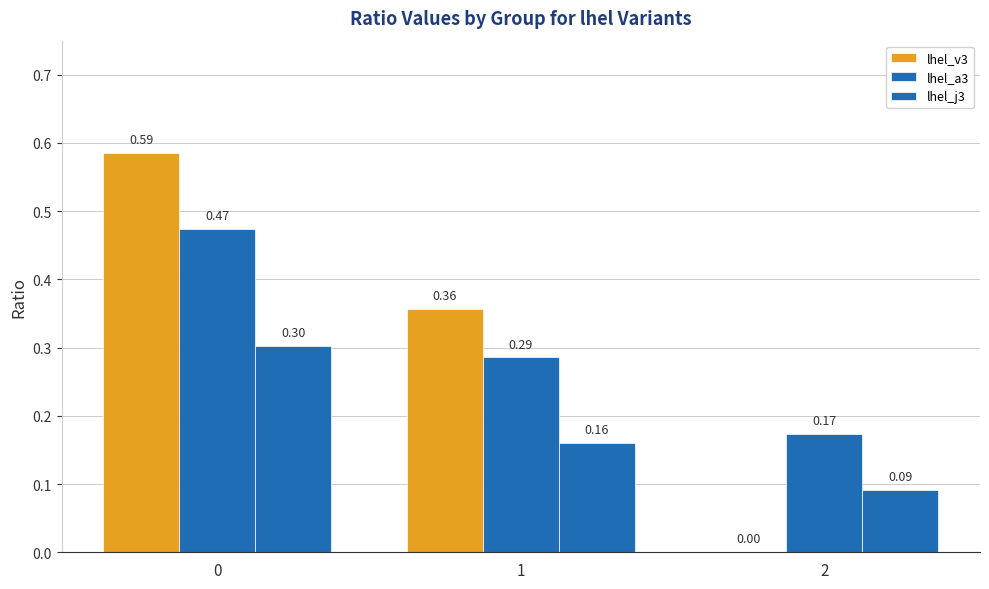

Reading left to right, transcribe all the data shown in this chart.

lhel_v3: 0.6	0.4	0.0
lhel_a3: 0.5	0.3	0.2
lhel_j3: 0.3	0.2	0.1